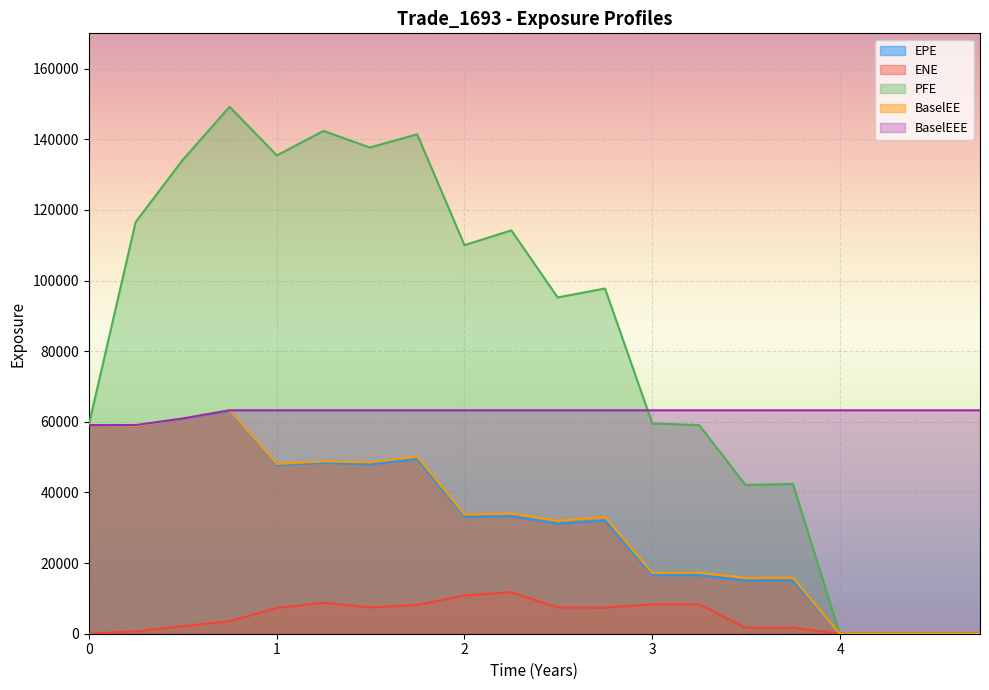

What are all the series names shown in the legend?

EPE, ENE, PFE, BaselEE, BaselEEE